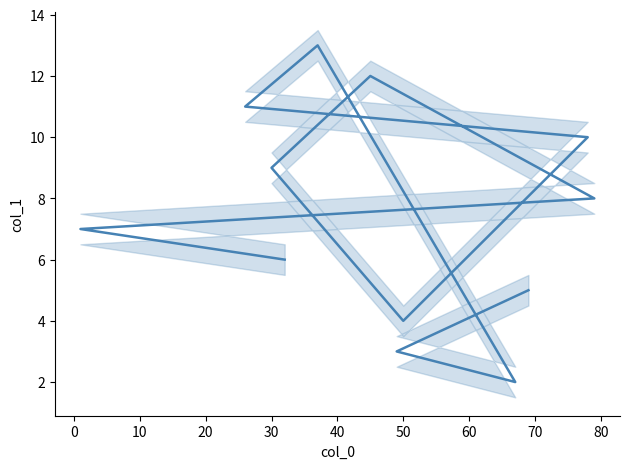

What is the average value?

7.5